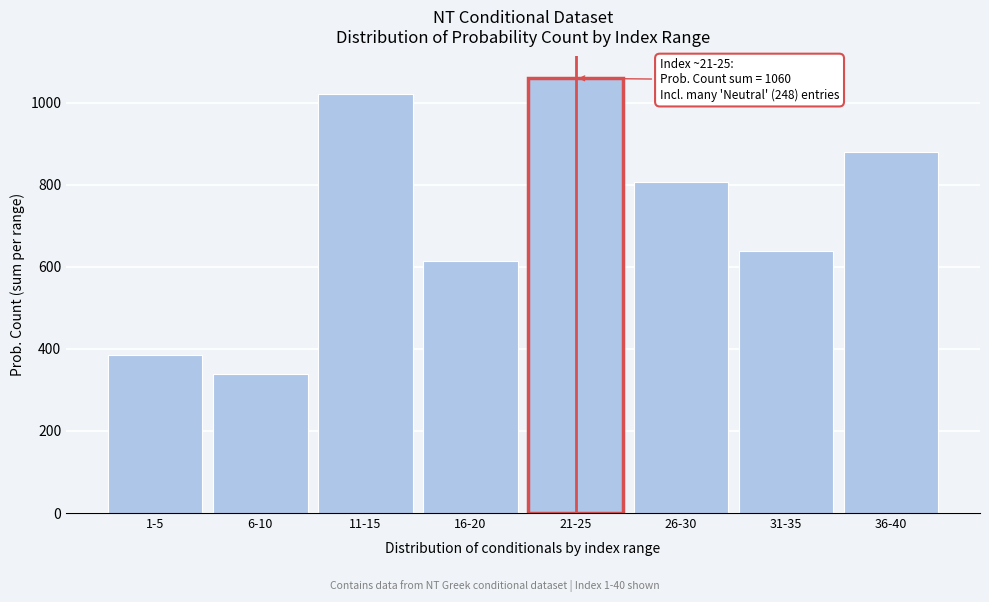

Reading left to right, what are all the values shown in this chart?

386	340	1022	614	1060	807	638	880